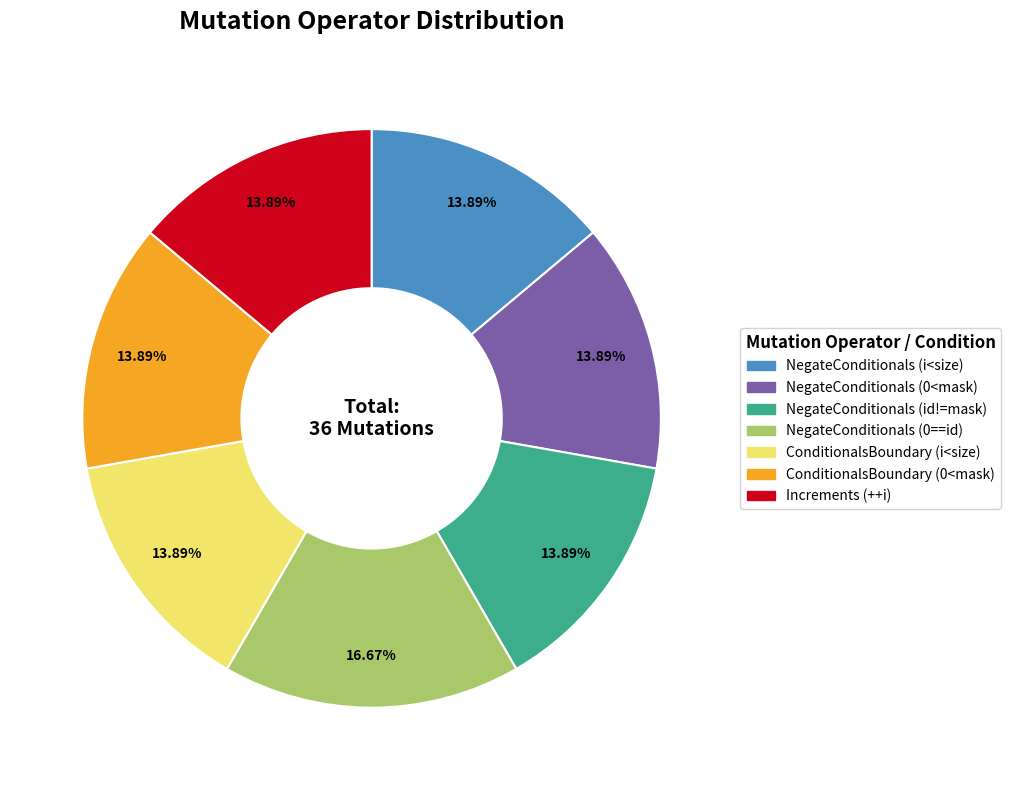

Is there a majority slice in this chart?

No